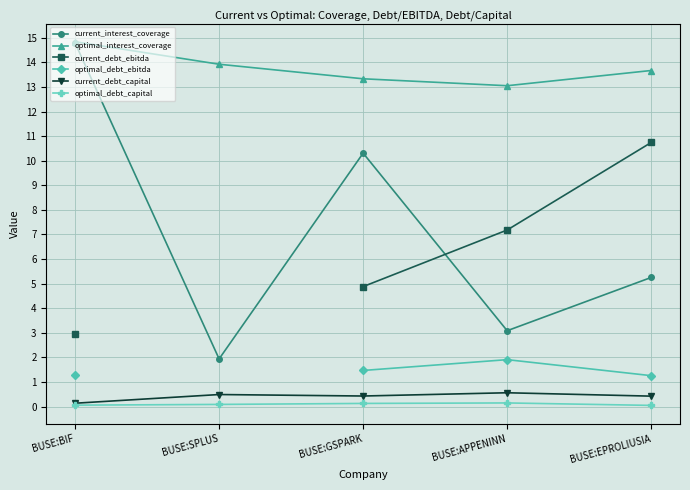

True or false: optimal_interest_coverage and current_debt_capital intersect in this chart.

False